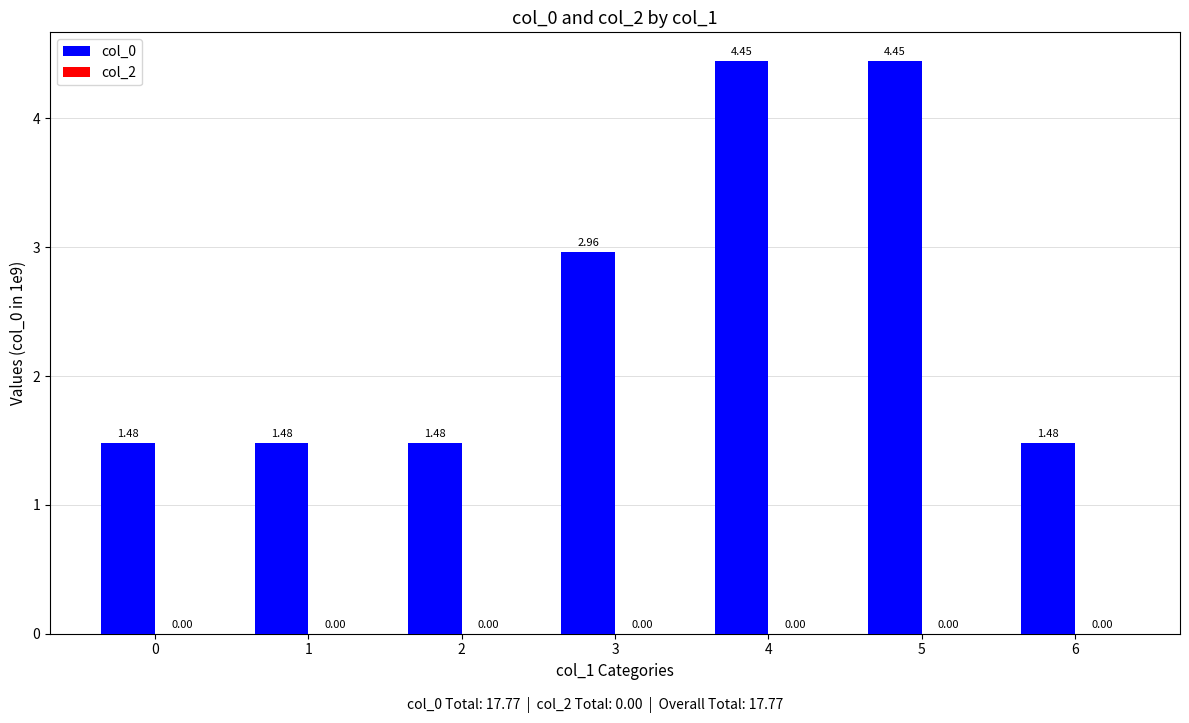

What is the sum of all values?

17.8